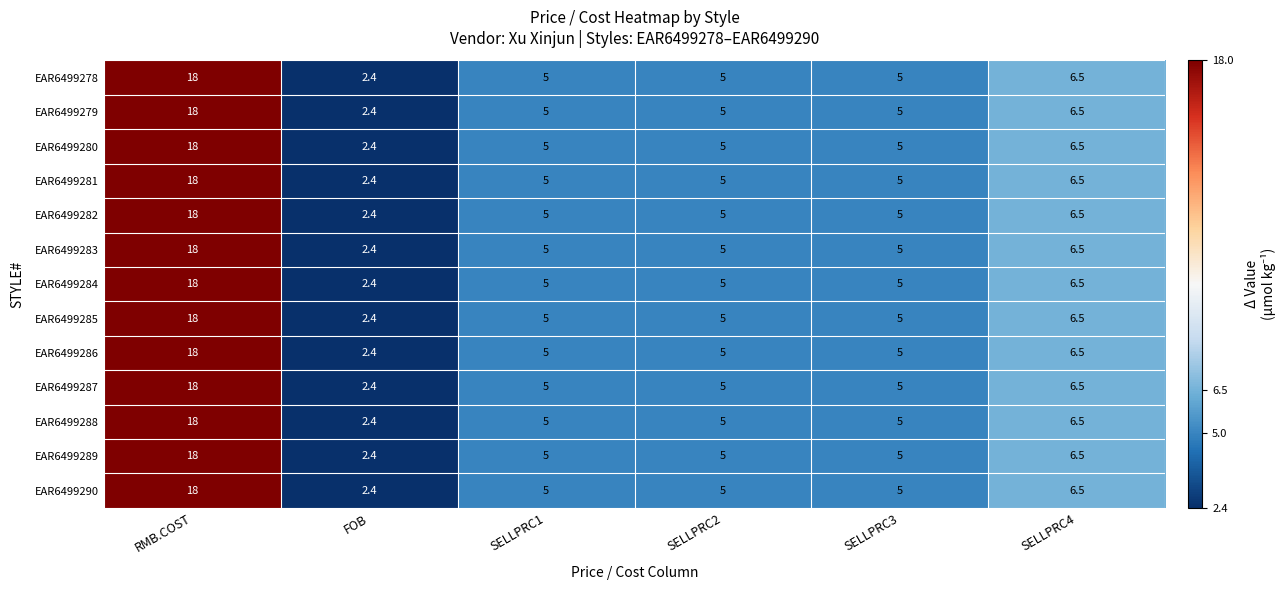

At which label is EAR6499279 closest to 10?

SELLPRC4